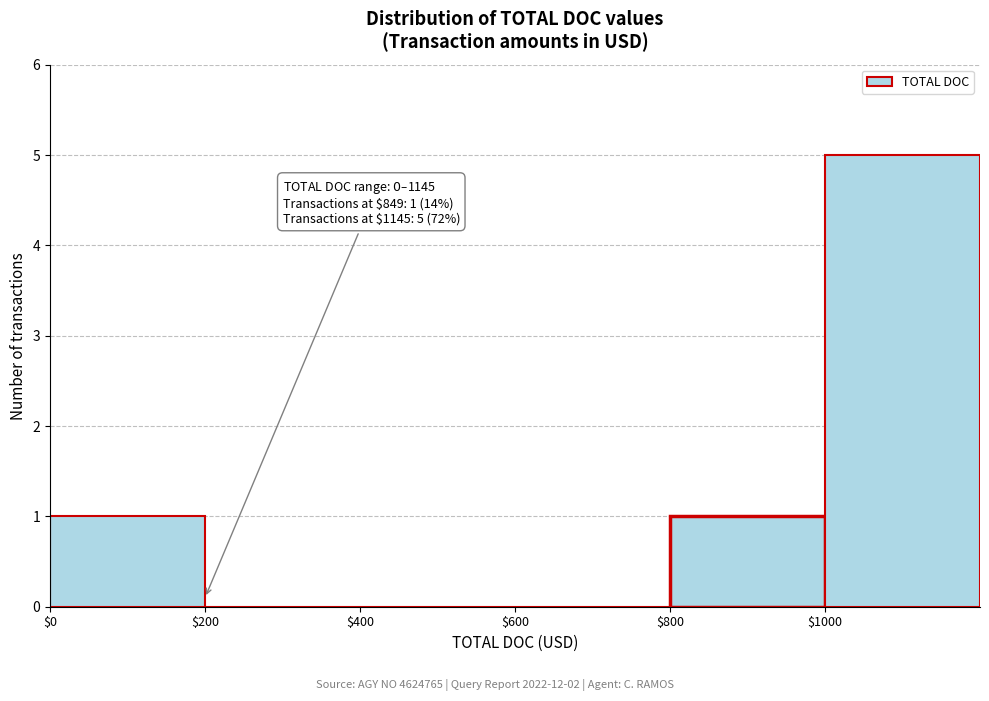

Over which range of the x-axis is the bar tallest?

1000 to 1200